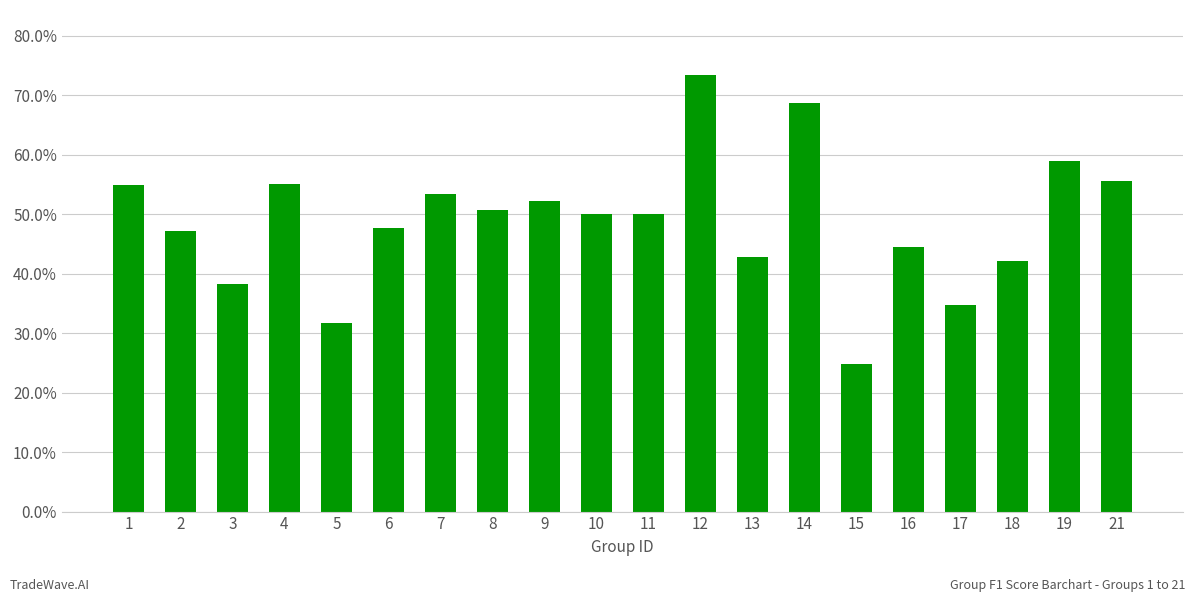

What is the value of the 18th bar from the left?

0.4